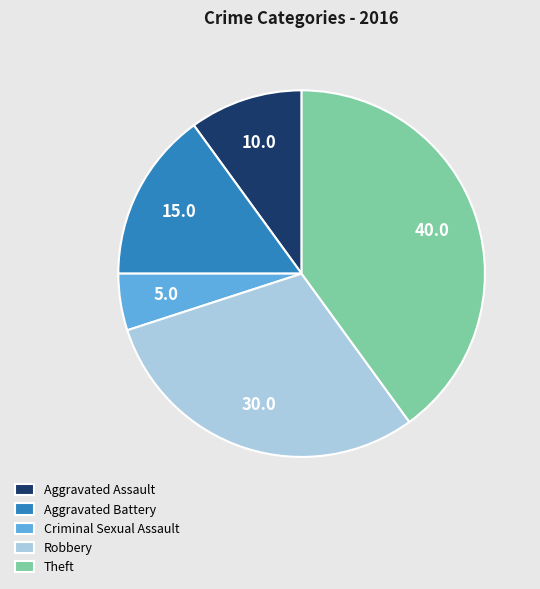

Does any single category account for the majority?

No